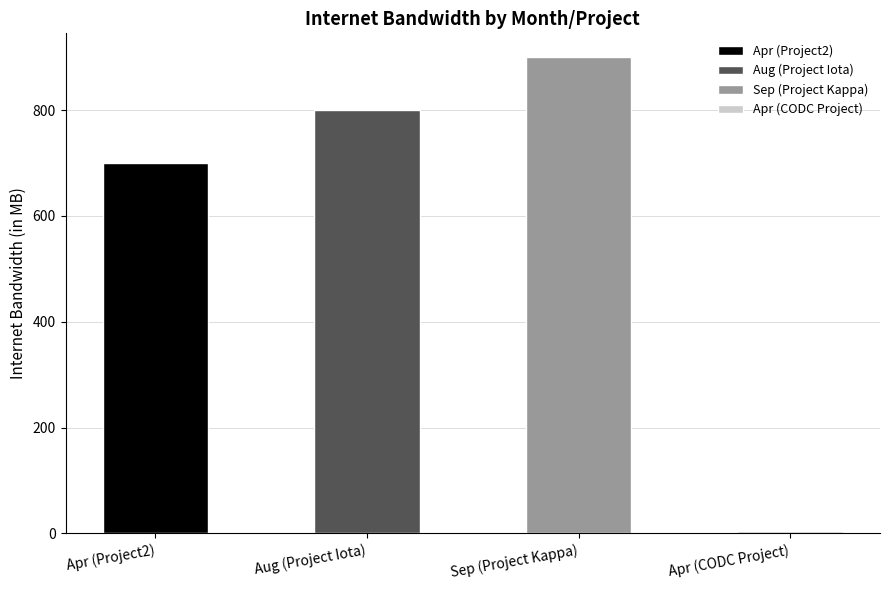

Is it true that the value at Apr (Project2) is 700?

True